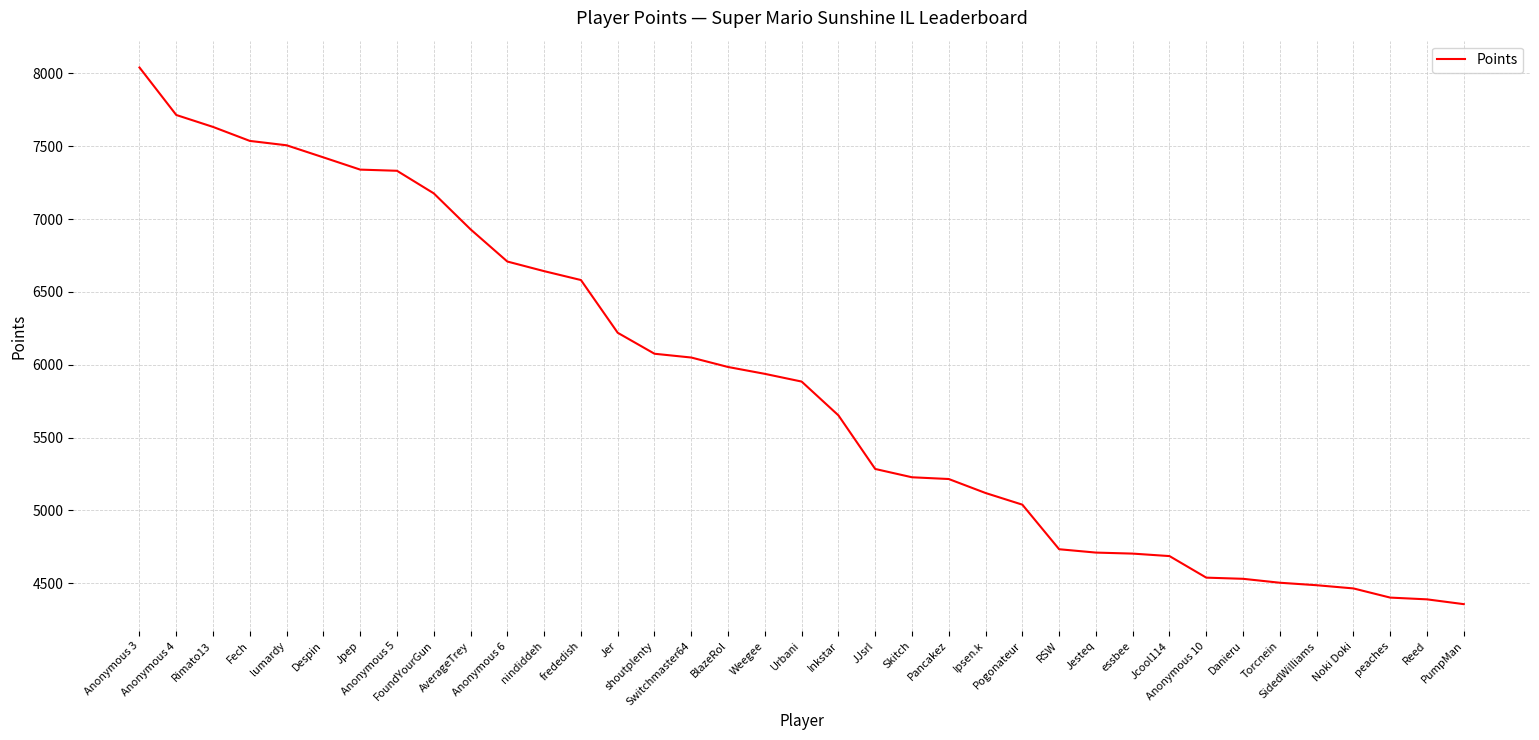

What is the difference between the values at Noki Doki and JJsrl?

820